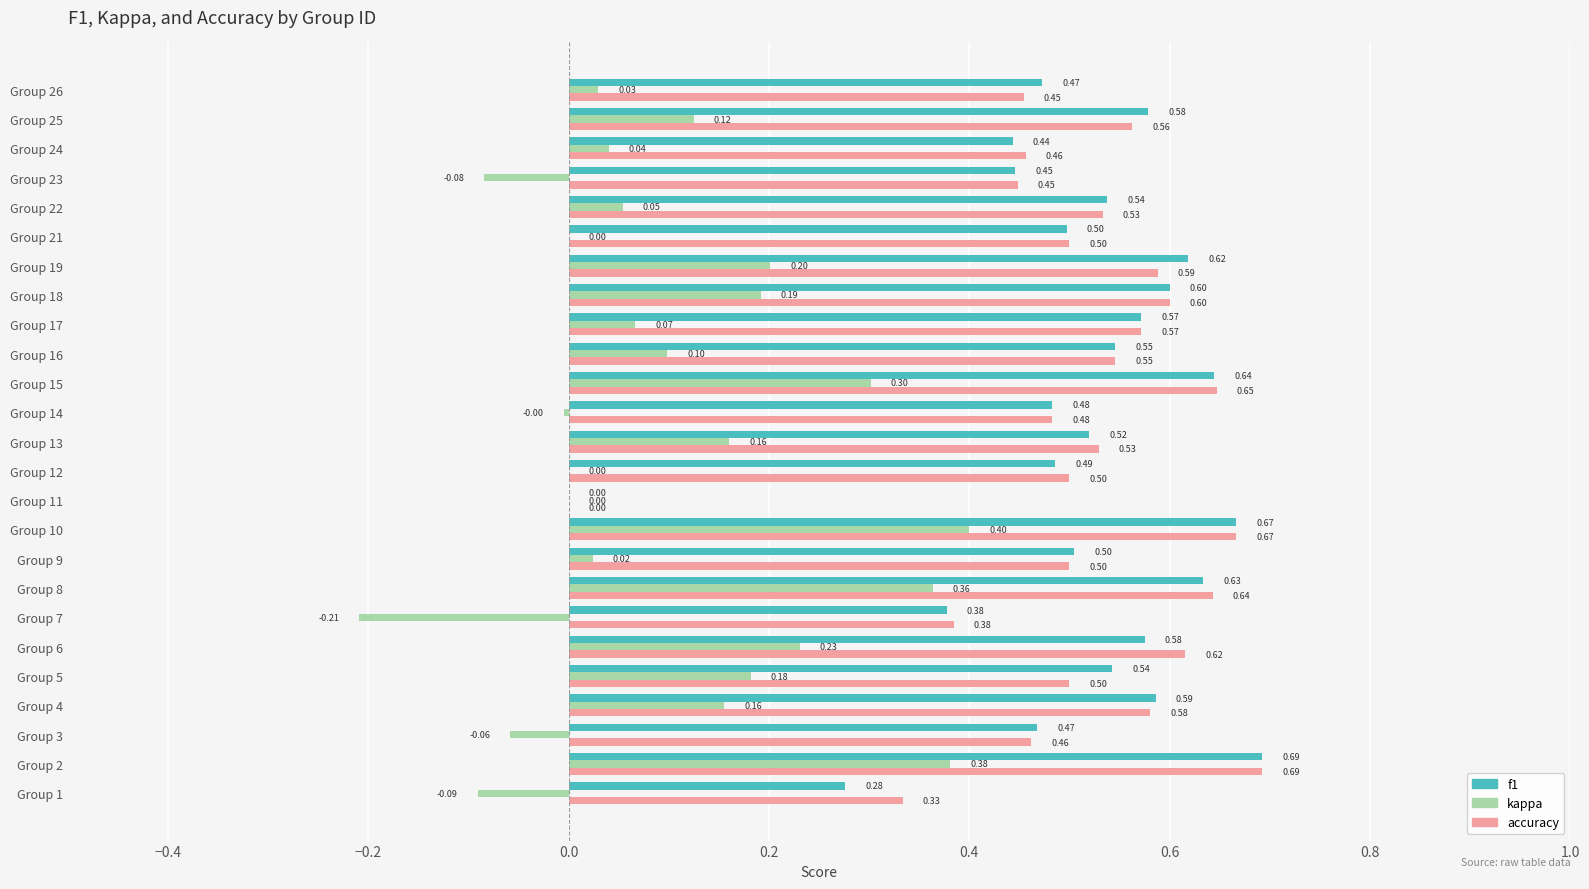

Count the number of categories in the chart.

25